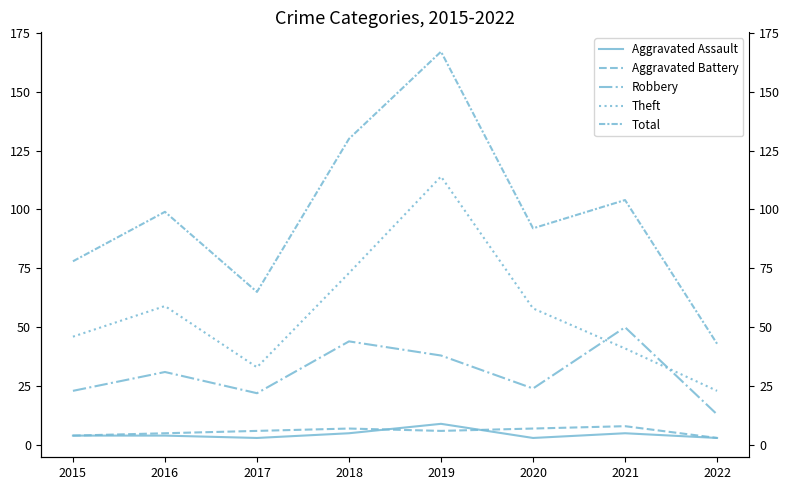

In Aggravated Assault, how many points are lower than both neighbors (excluding endpoints)?

2